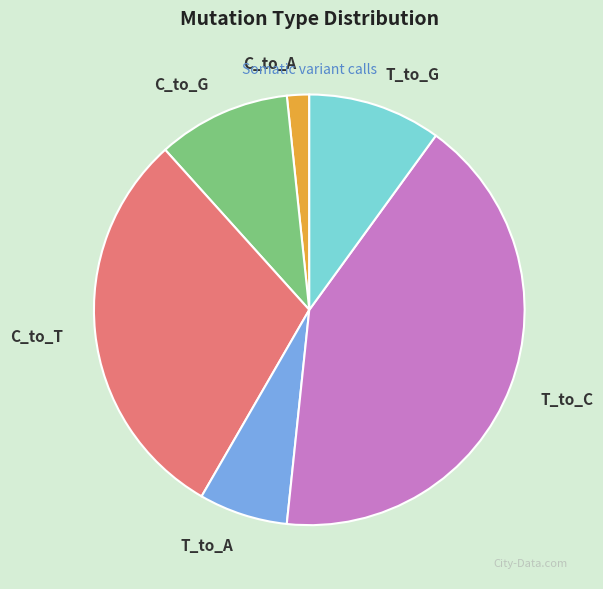

How many segments does this pie chart have?

6